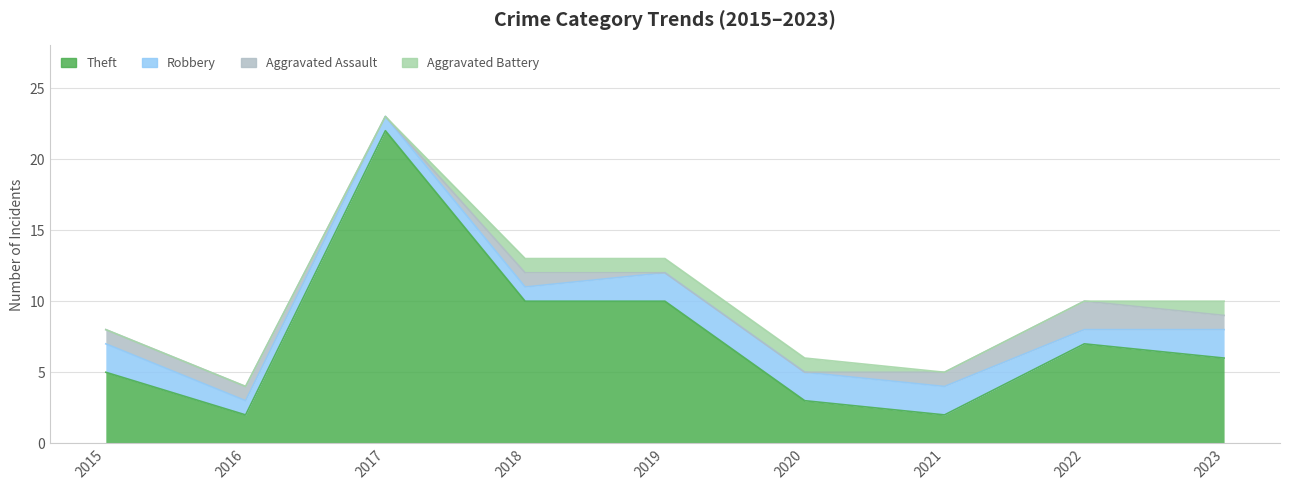

What is the total value across all series at 2018?

13